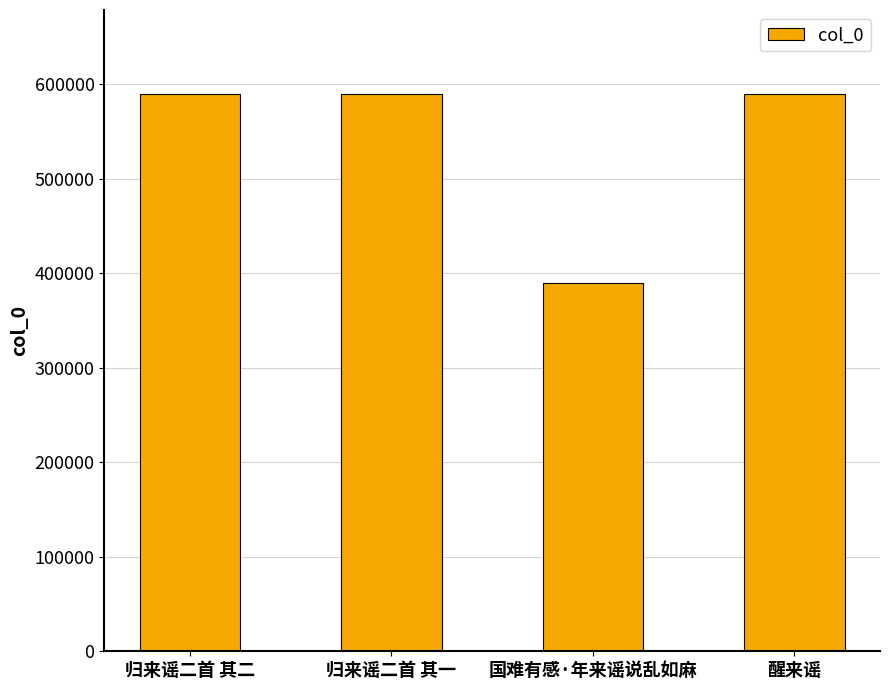

What is the approximate value at 归来谣二首 其二?

589917